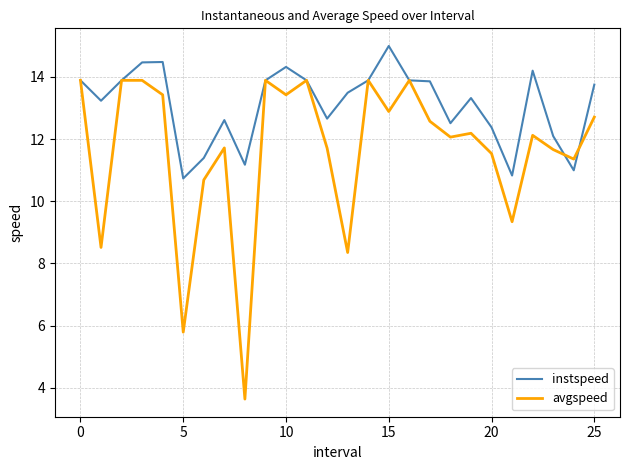

Which series has the largest range (max minus min)?

avgspeed